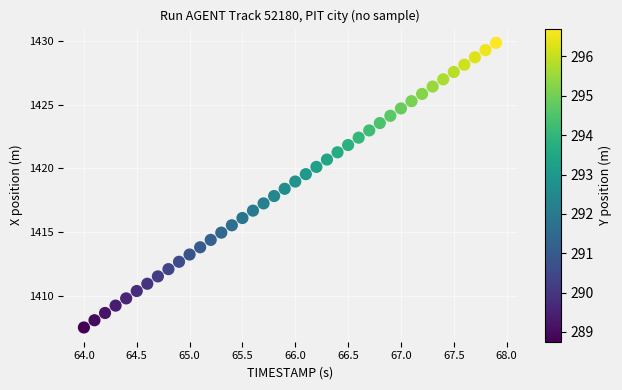

What is the range of X values (max minus min)?

3.9